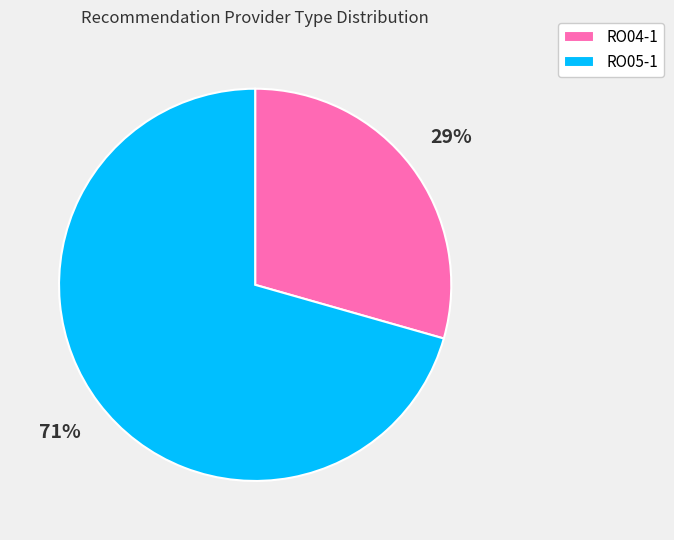

Which slice is the smallest?

RO04-1